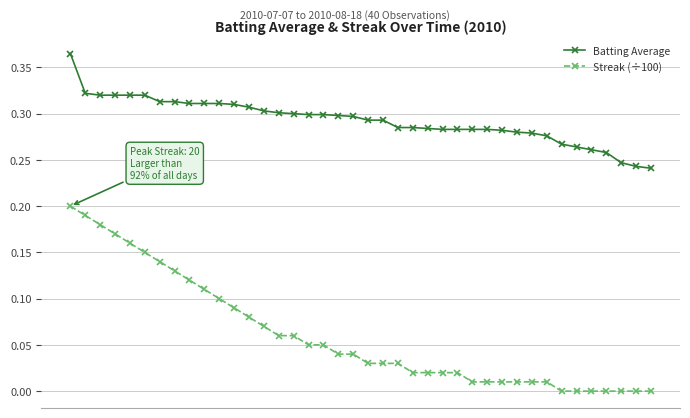

Which series has the widest spread of values?

Streak (÷100)